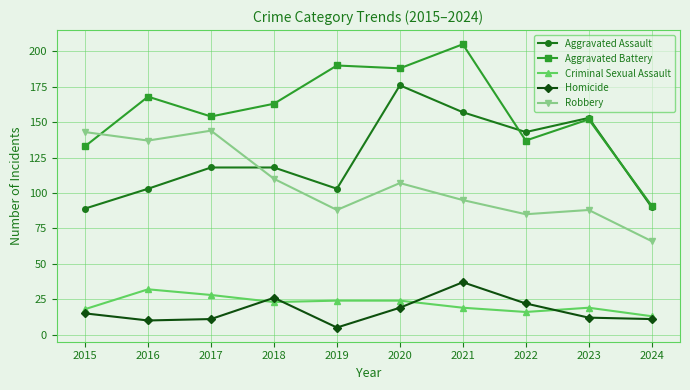

How many series are shown in this chart?

5